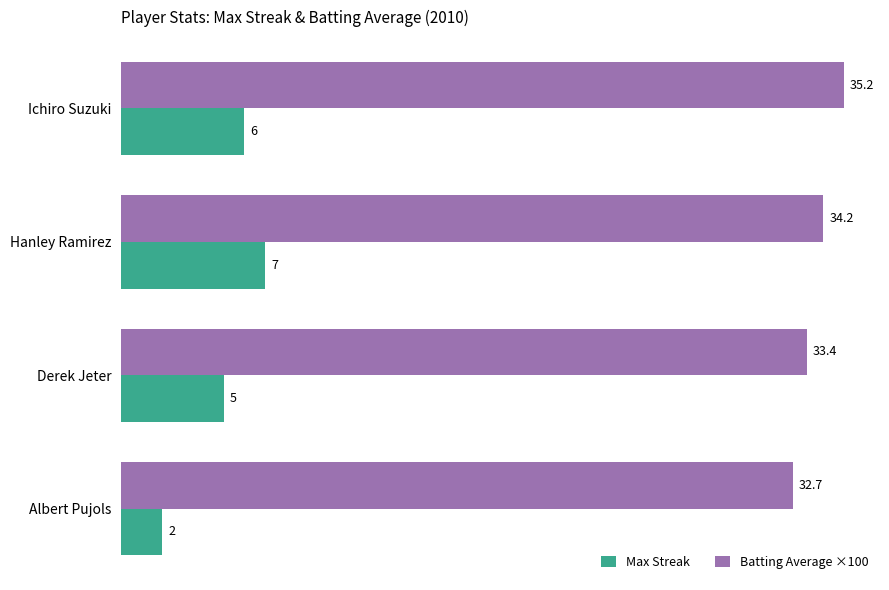

What are all the series names shown in the legend?

Max Streak, Batting Average ×100